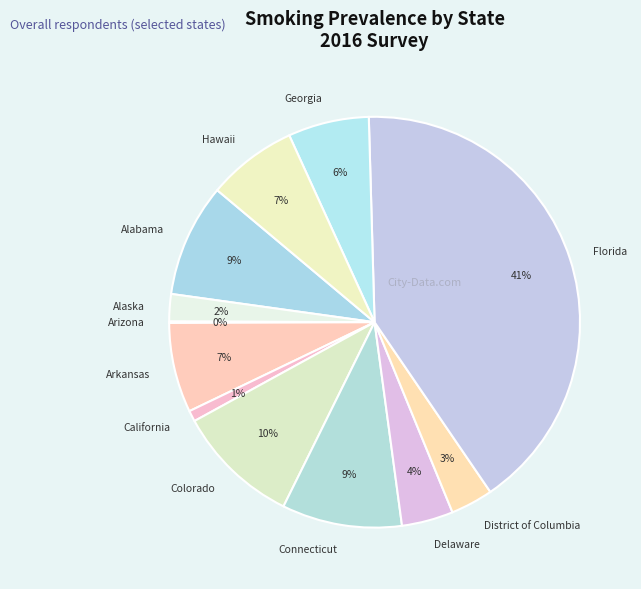

To the nearest percent, what percentage of the pie is Arkansas?

7%